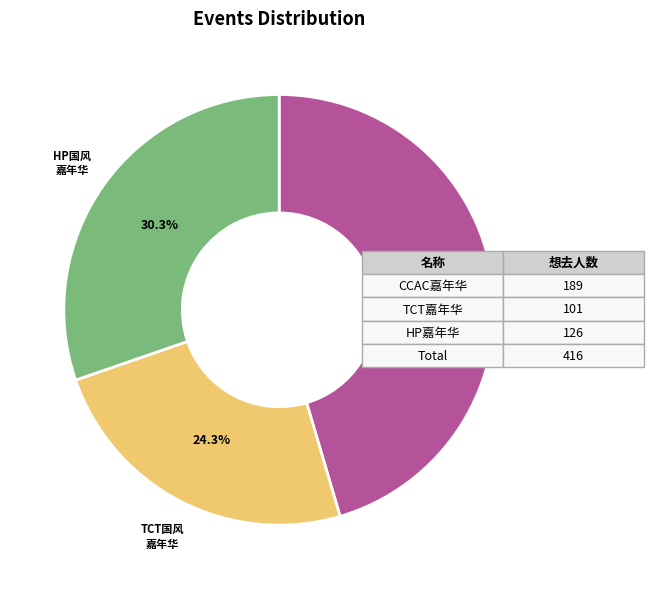

Combined, what portion of the pie is TCT国风 嘉年华 and HP国风 嘉年华?

54.6%